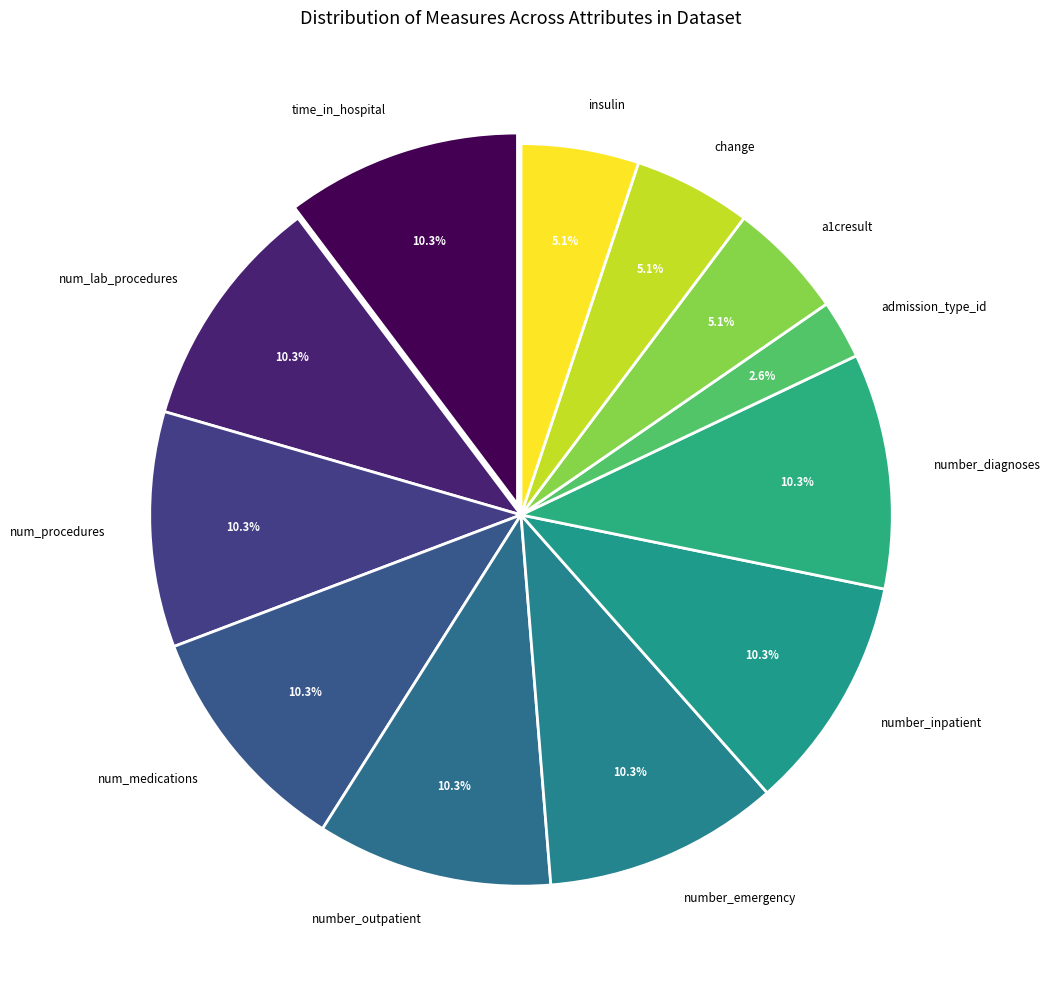

To the nearest percent, what is the difference between the largest and smallest slice percentages?

8%